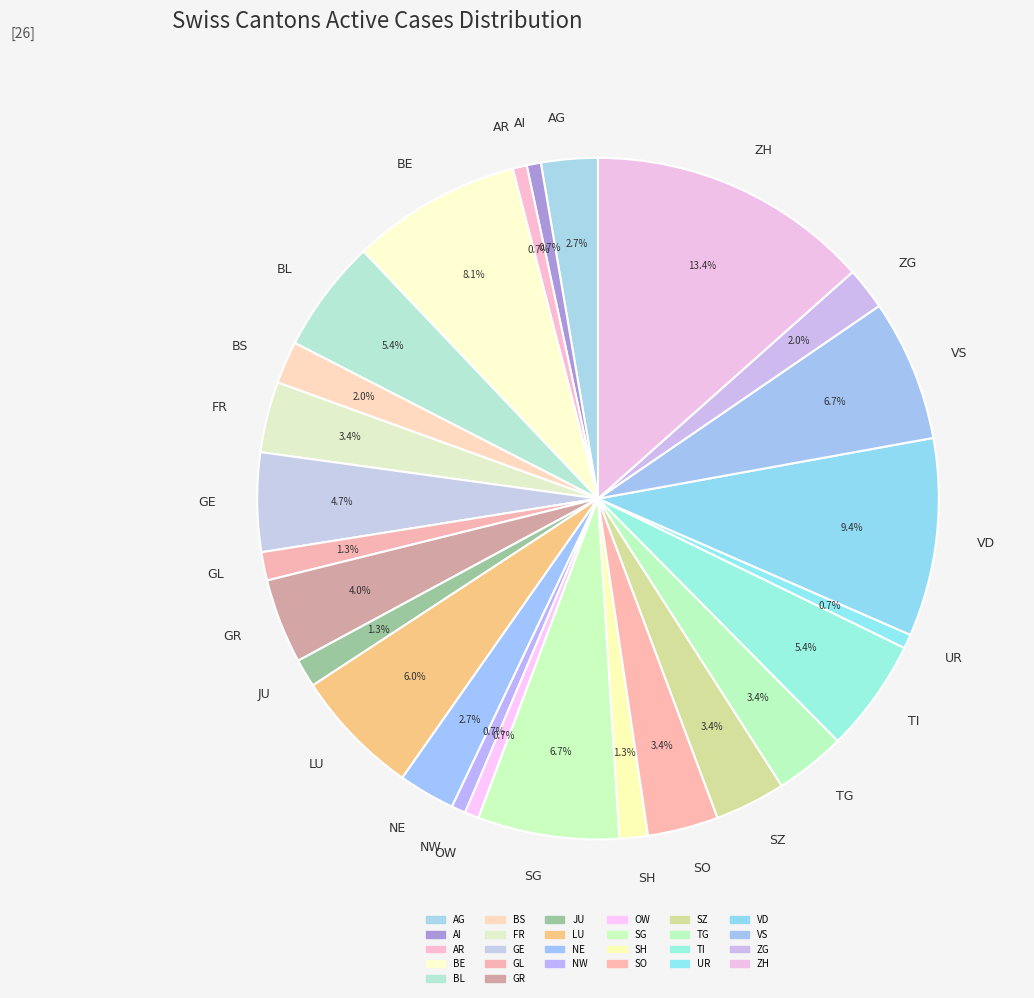

Is there any slice that represents more than half of the pie?

No